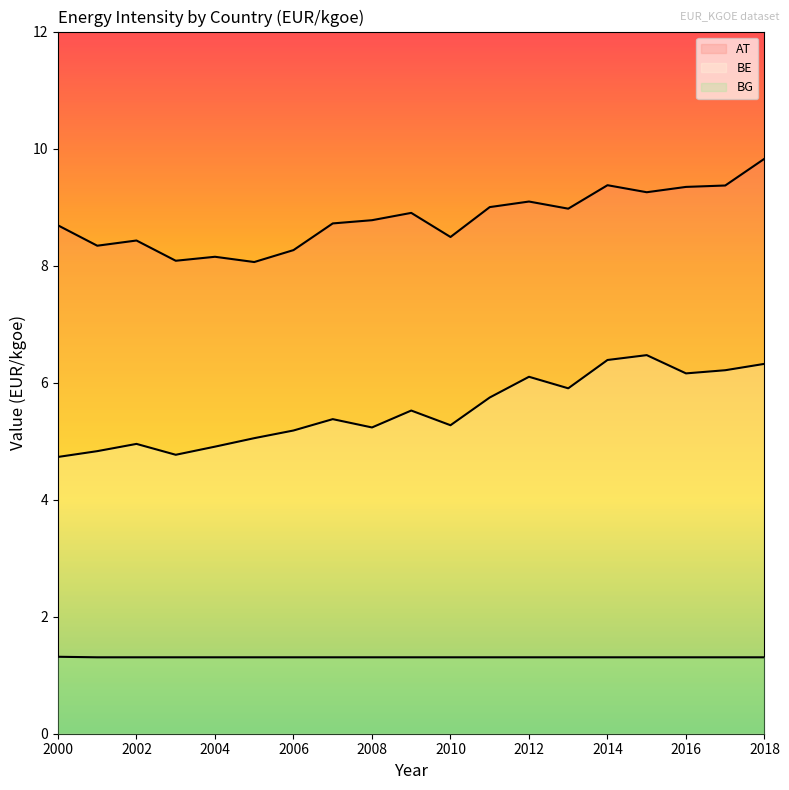

Does the chart have visible grid lines?

No